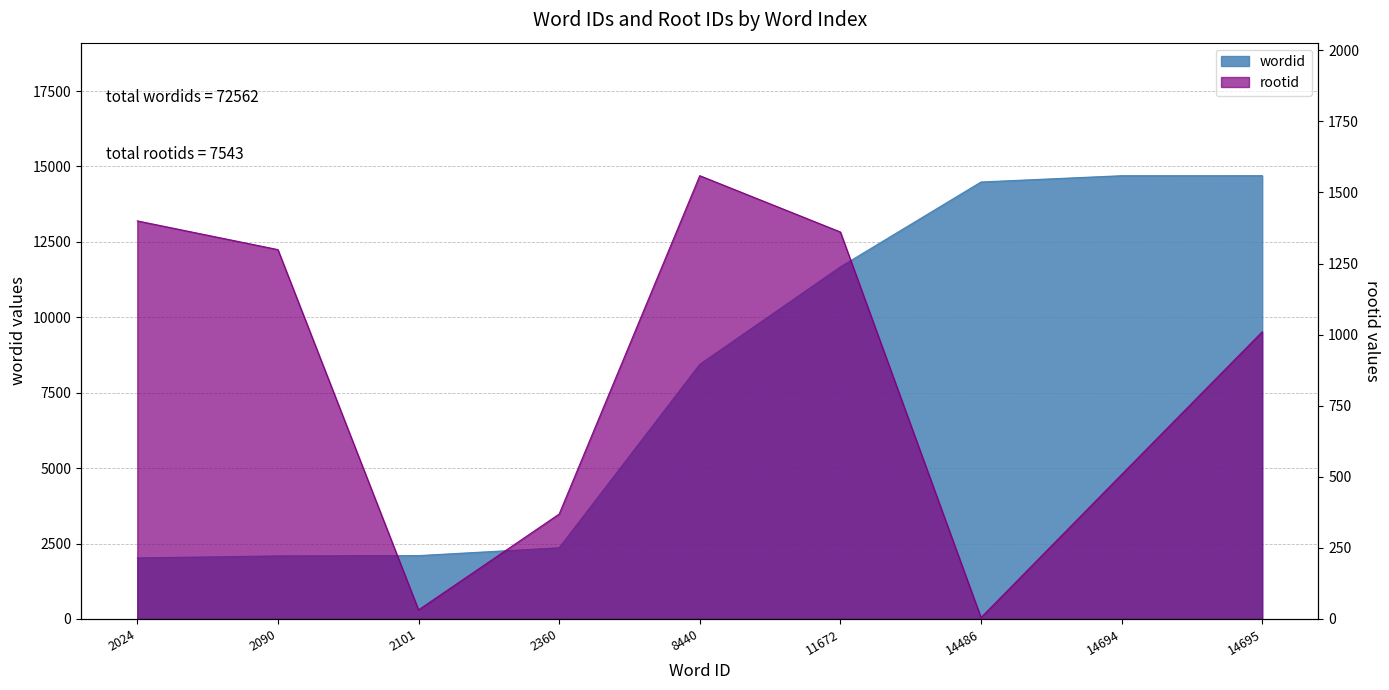

Read the rootid value at 2360.

369